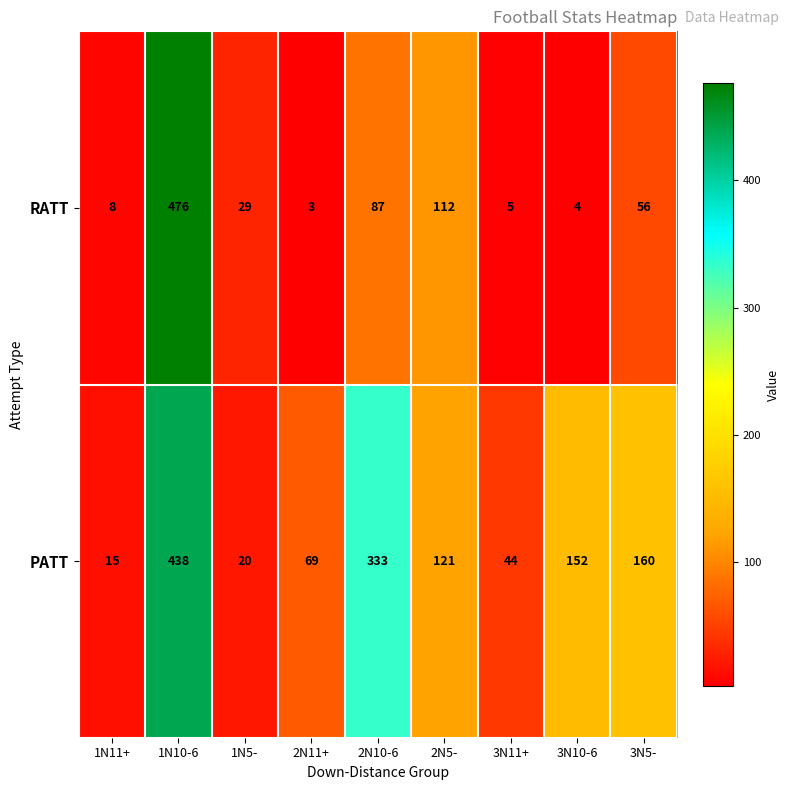

Reading left to right, transcribe all the data shown in this chart.

RATT: 1N11+=8	1N10-6=476	1N5-=29	2N11+=3	2N10-6=87	2N5-=112	3N11+=5	3N10-6=4	3N5-=56
PATT: 1N11+=15	1N10-6=438	1N5-=20	2N11+=69	2N10-6=333	2N5-=121	3N11+=44	3N10-6=152	3N5-=160